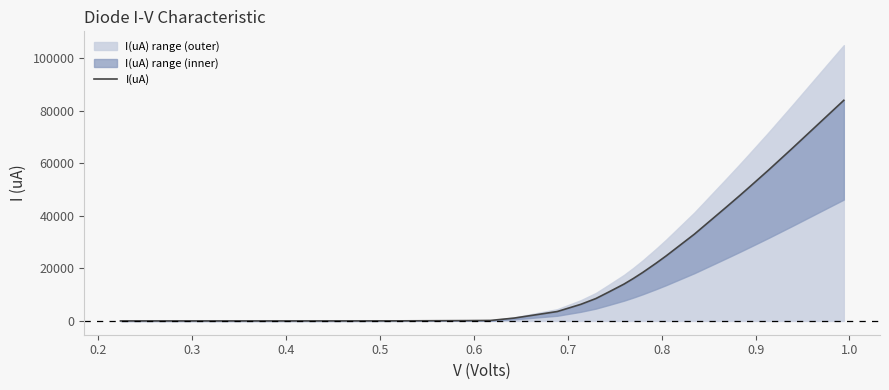

How many lines are shown in the chart?

1